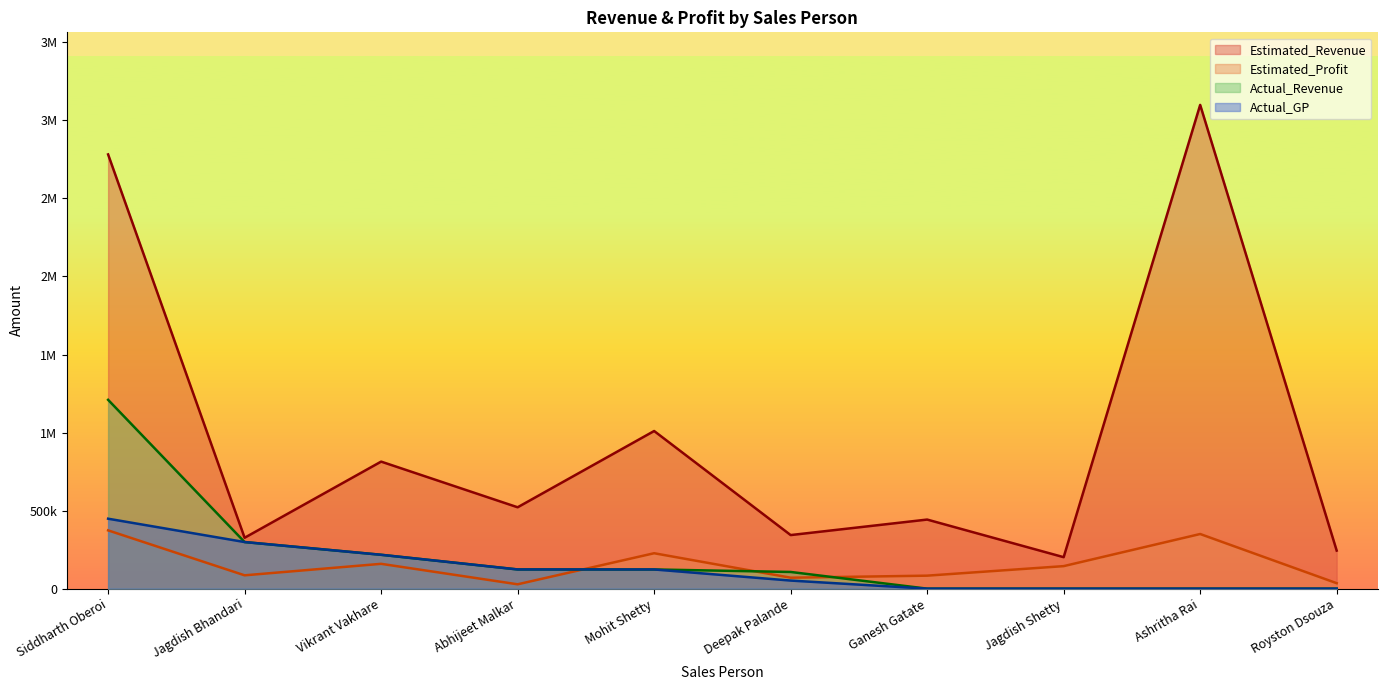

The Estimated_Revenue series shows 267036 at Vikrant Vakhare. True or false?

False